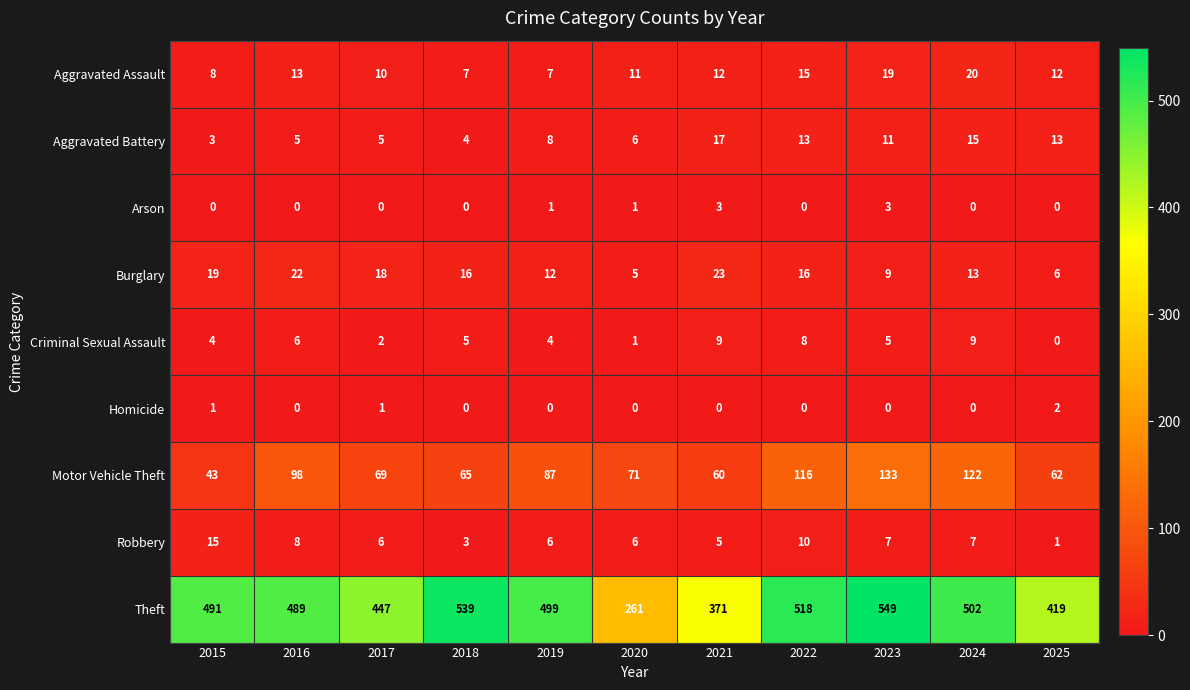

Between 2015 and 2024, which series saw the biggest shift?

Motor Vehicle Theft